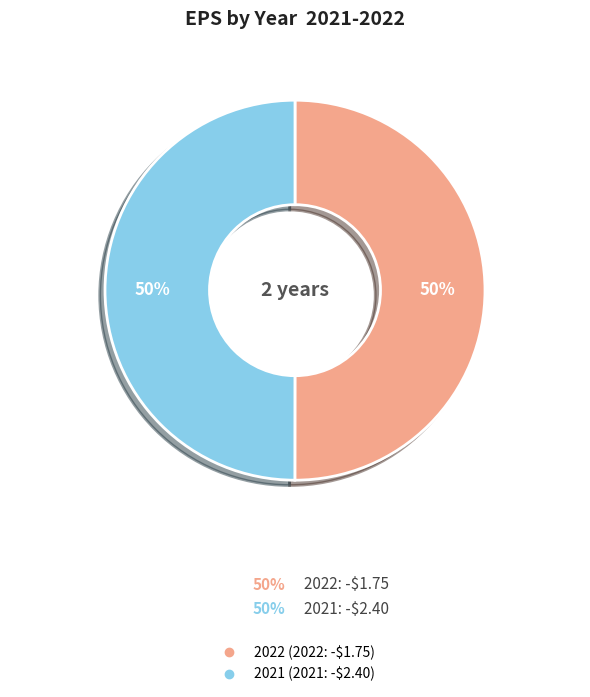

Approximately how many times larger is the value at 2021 compared to 2022?

1.0